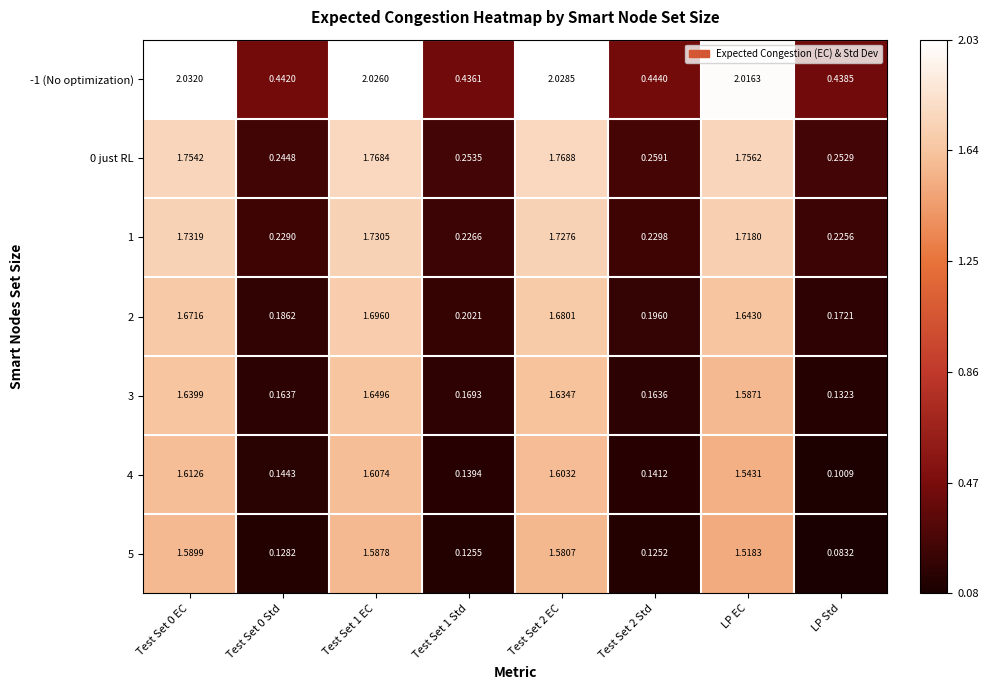

Is the value of 4 at Test Set 1 Std greater than the value of -1 (No optimization) at Test Set 2 Std?

No